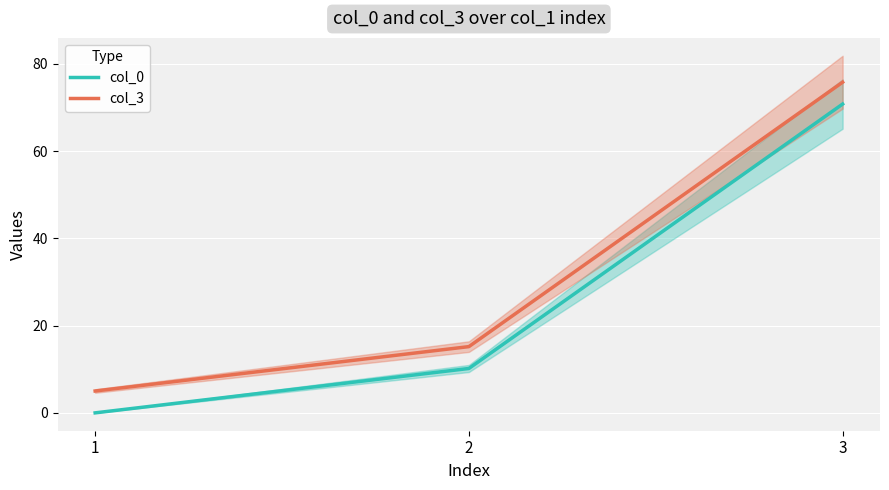

How many data points in col_3 are less than 15?

1